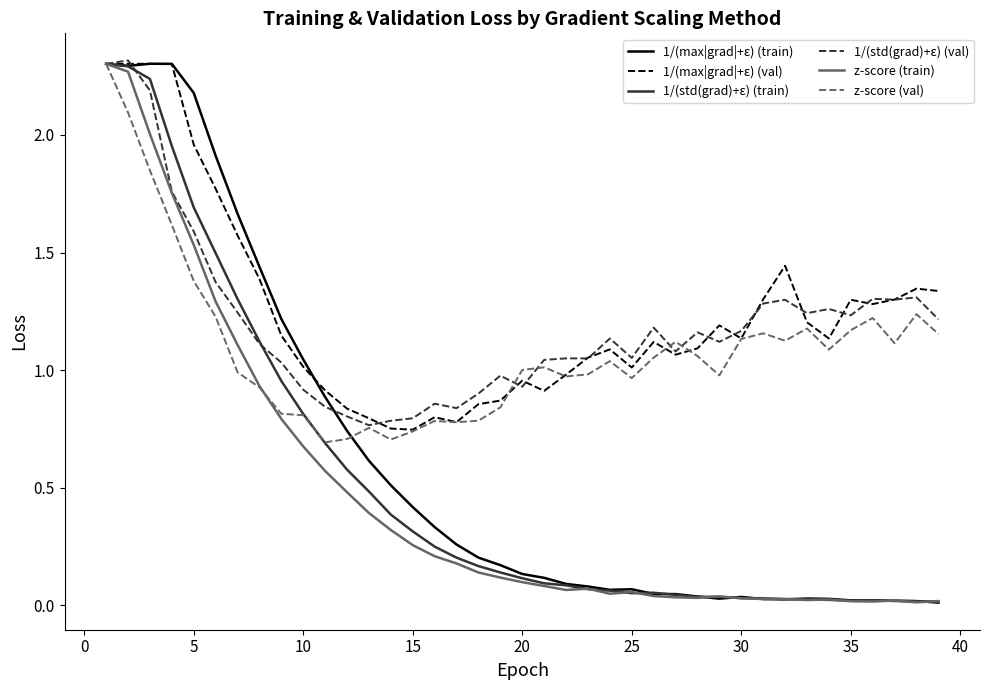

What is the difference between the maximum and second lowest values in the 1/(std(grad)+ε) (train) series?

2.3